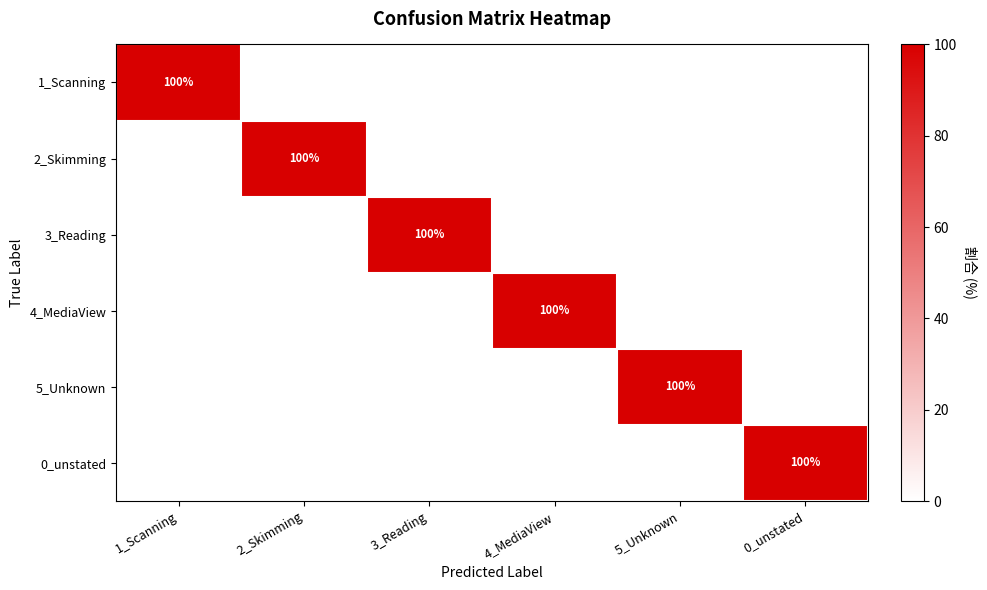

At which category does the chart reach its minimum across all series?

0_unstated